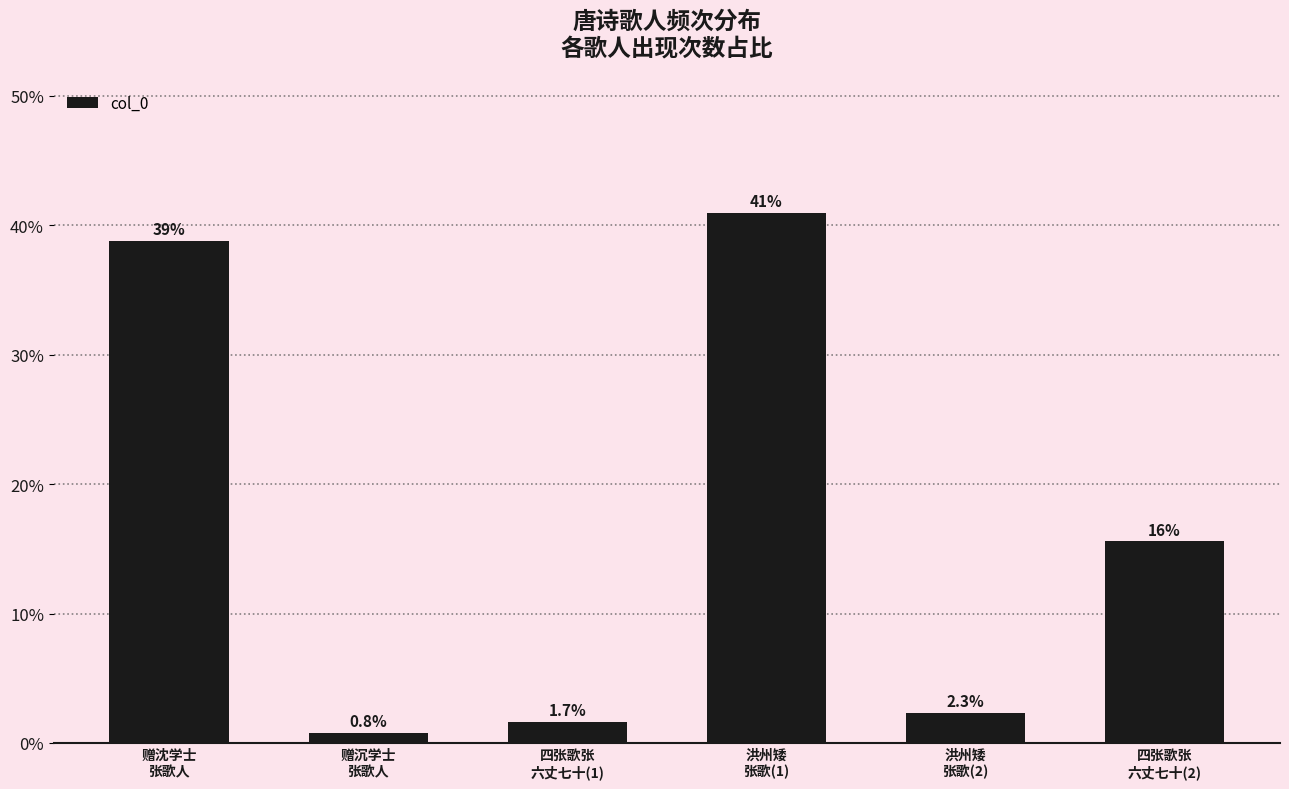

At which label is the value closest to 20?

四张歌张
六丈七十(2)